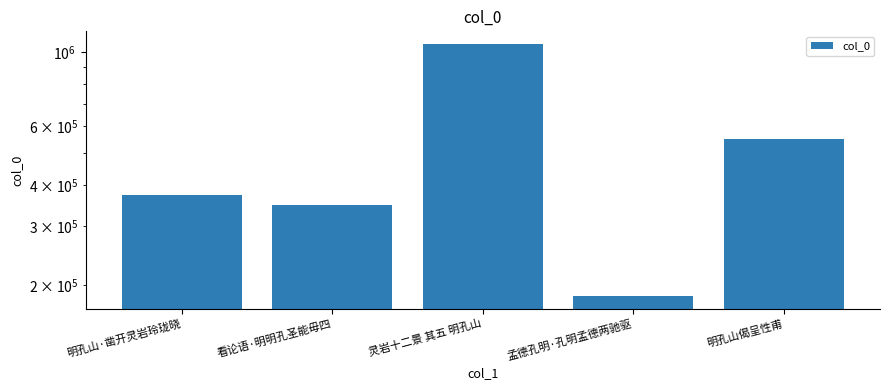

Reading left to right, extract all data points from this chart.

明孔山·凿开灵岩玲珑晓=373841	看论语·明明孔圣能毋四=349085	灵岩十二景 其五 明孔山=1058735	孟德孔明·孔明孟德两驰驱=185524	明孔山偈呈性甫=549983